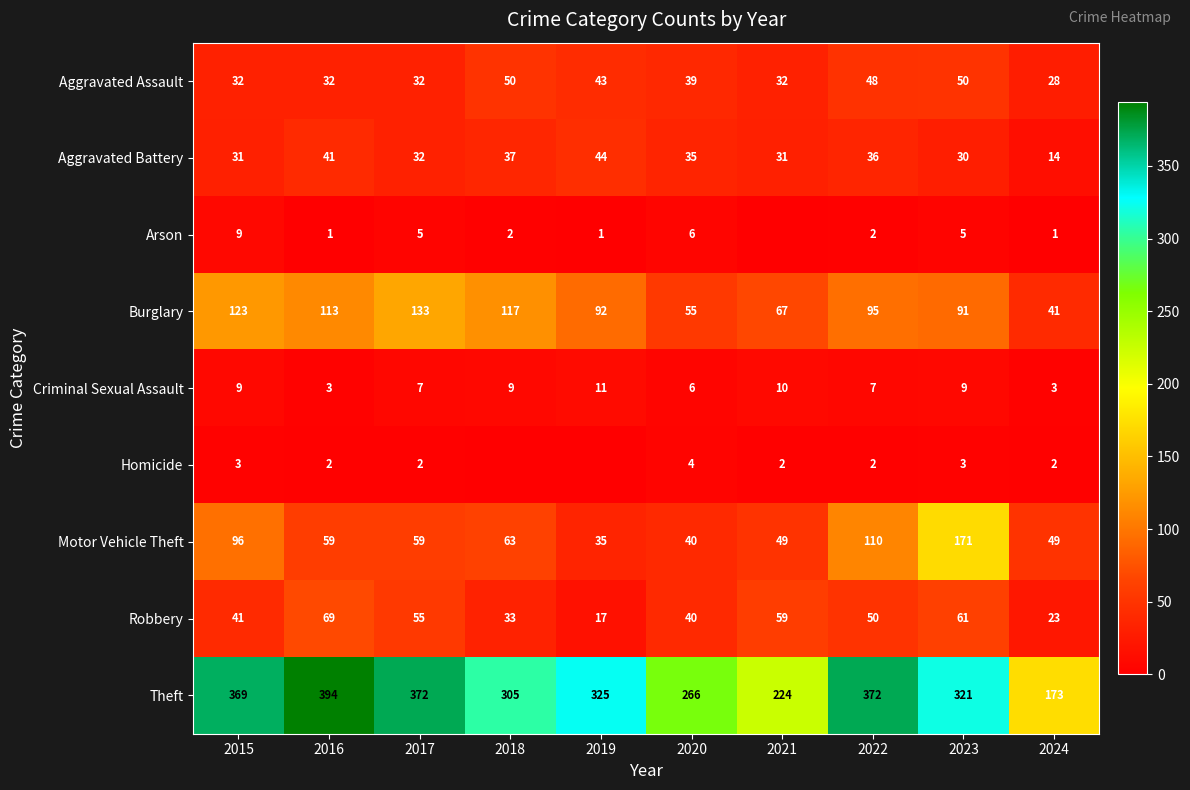

Which series changed the most between 2023 and 2024?

Theft